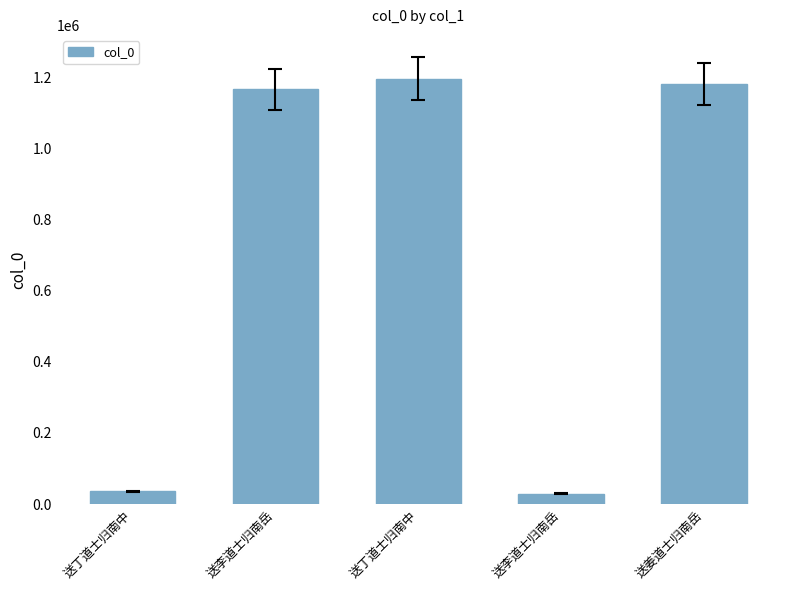

Count the number of categories in the chart.

5